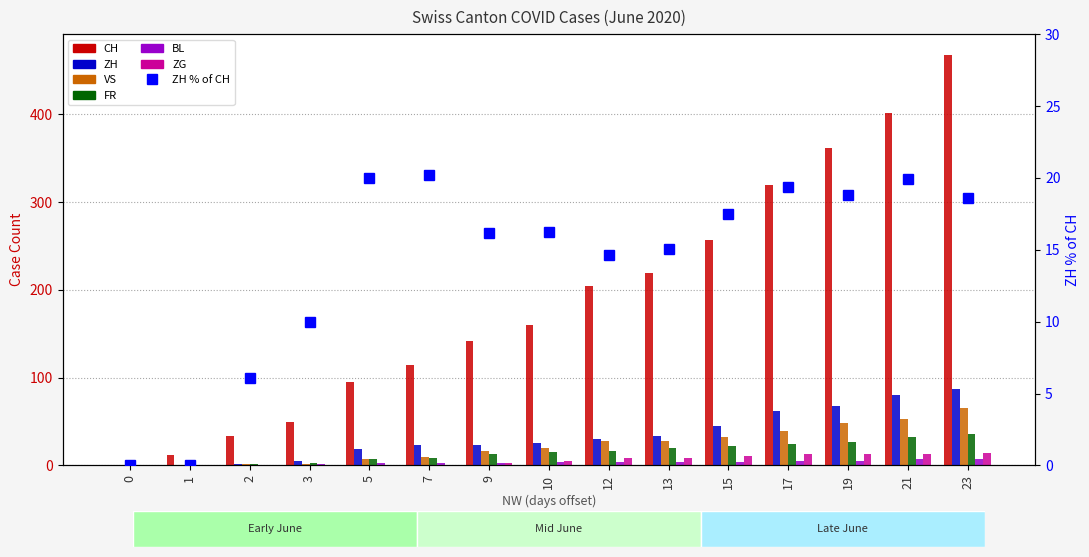

List the series in order of their peak value, highest first.

CH, ZH, VS, FR, ZG, BL